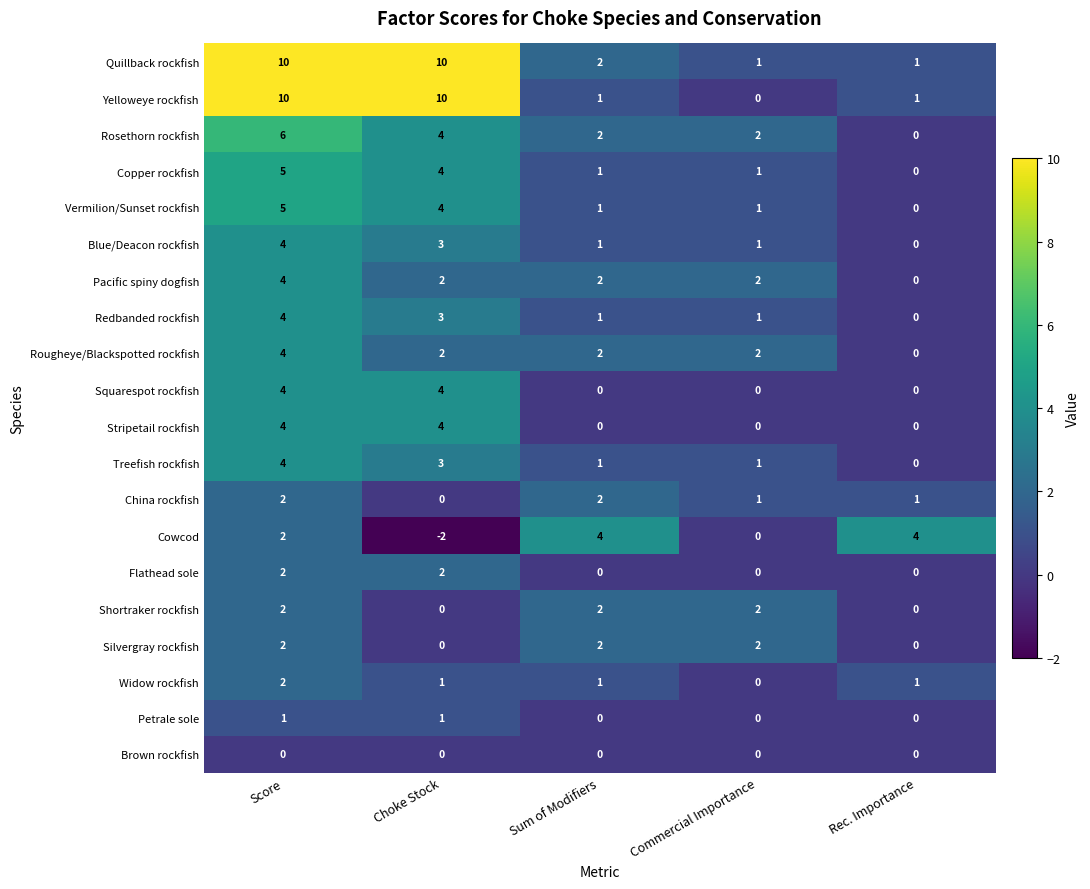

Which series has the widest spread of values?

Yelloweye rockfish